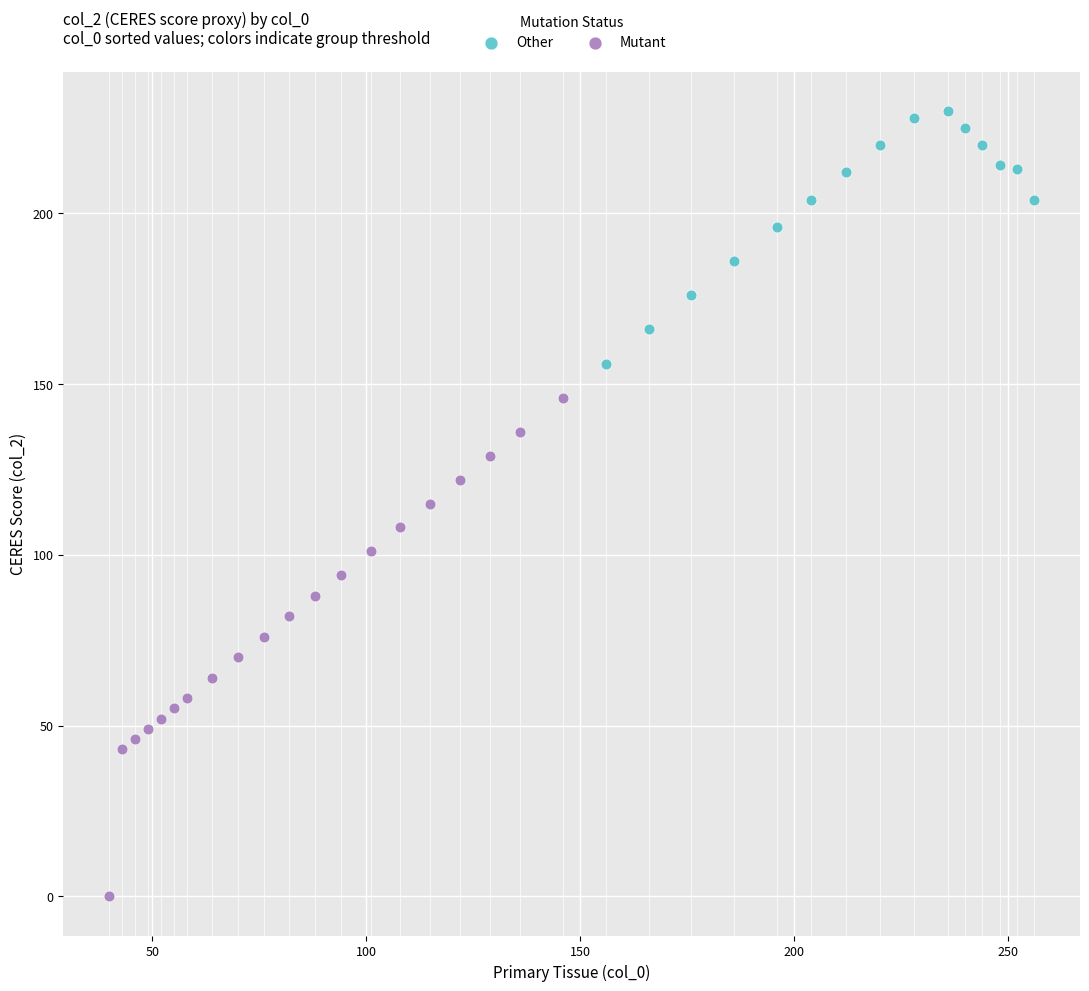

Which series contains the highest Y value?

Other